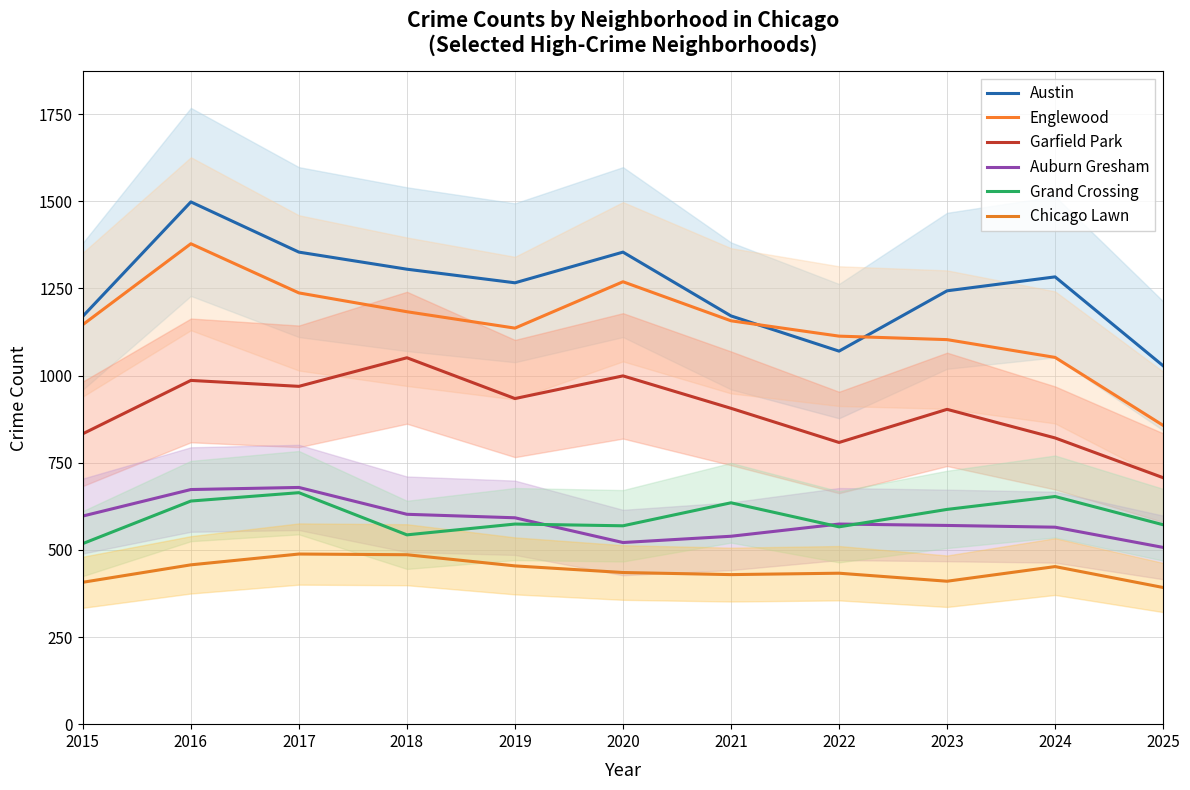

At which label does Garfield Park reach its minimum?

2025